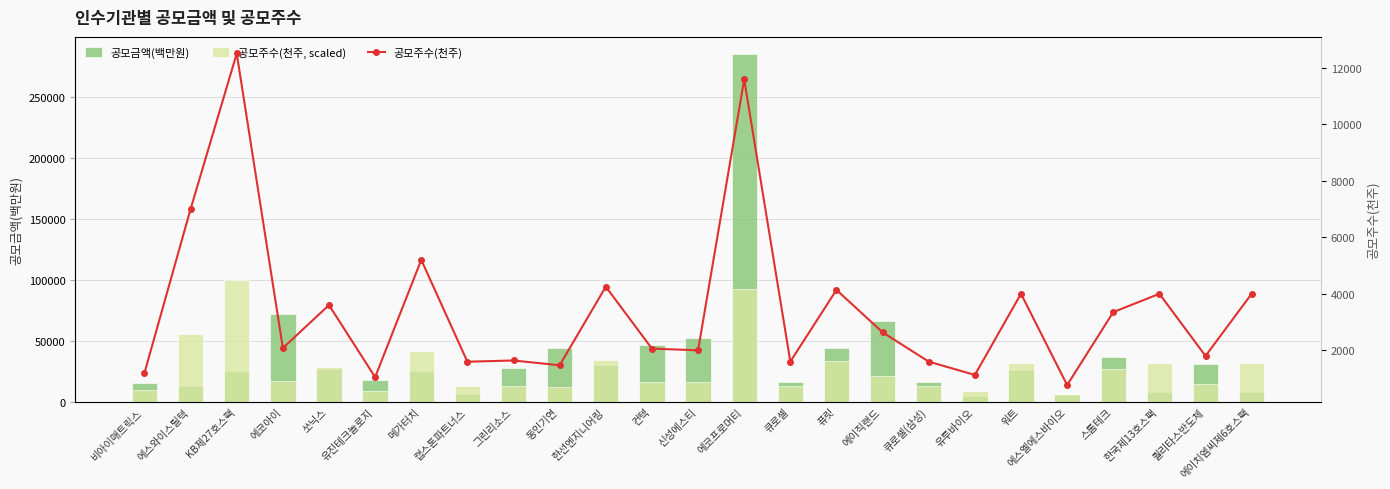

Rank the series by their maximum value, from highest to lowest.

공모금액(백만원), 공모주수(천주, scaled), 공모주수(천주)